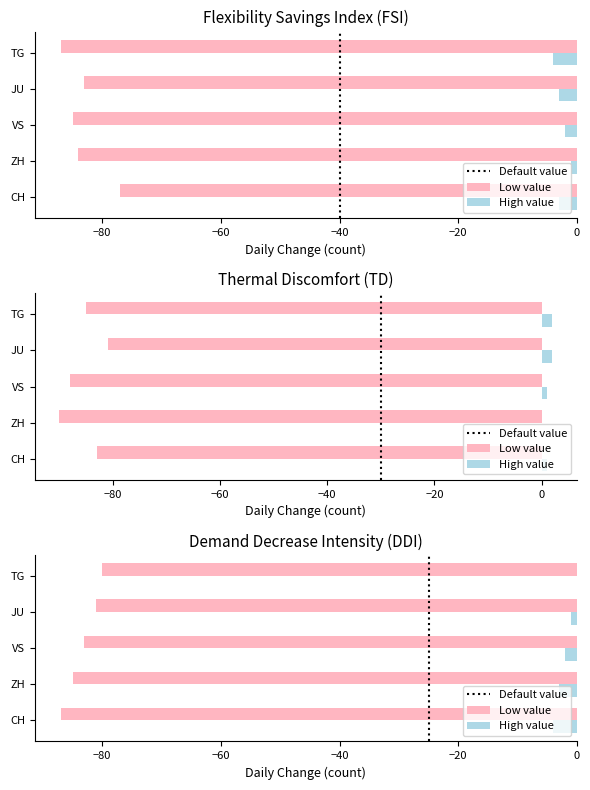

What is the value of the Low value bar at the 4th from the left?

-83